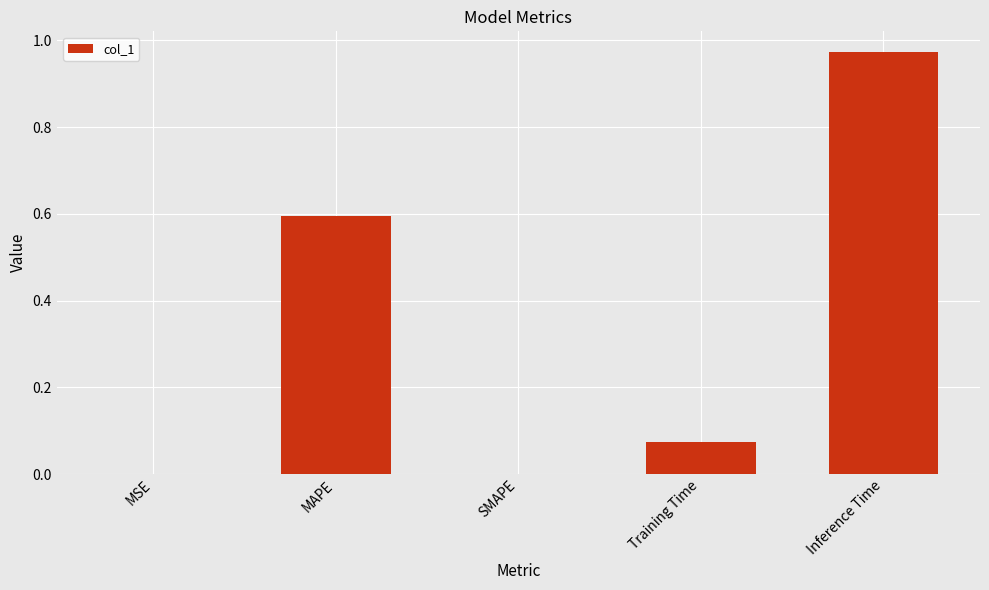

What is the change in value from SMAPE to Training Time?

+0.1